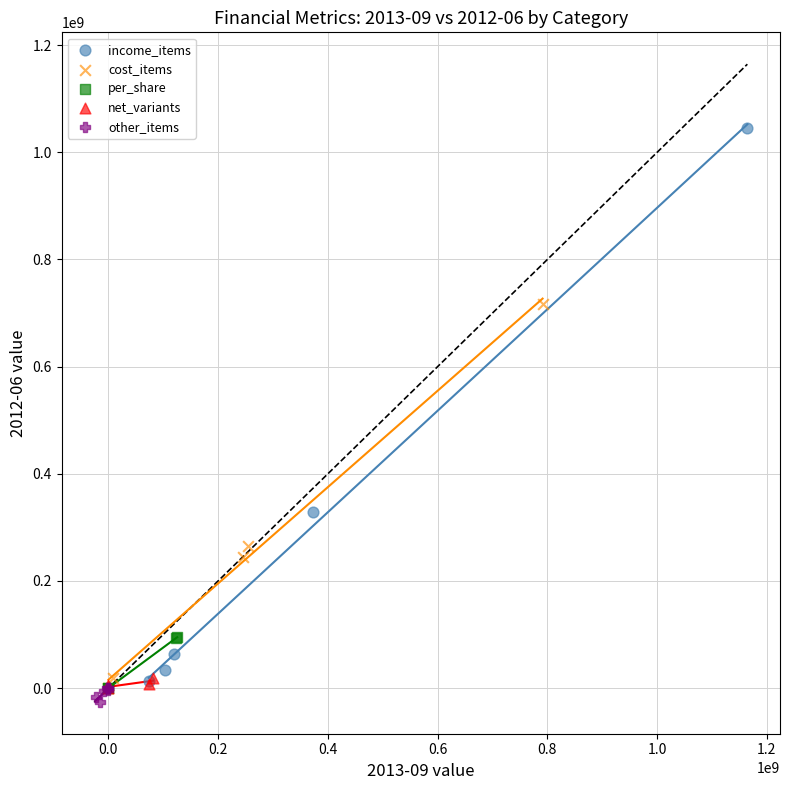

Which series contains the highest Y value?

income_items